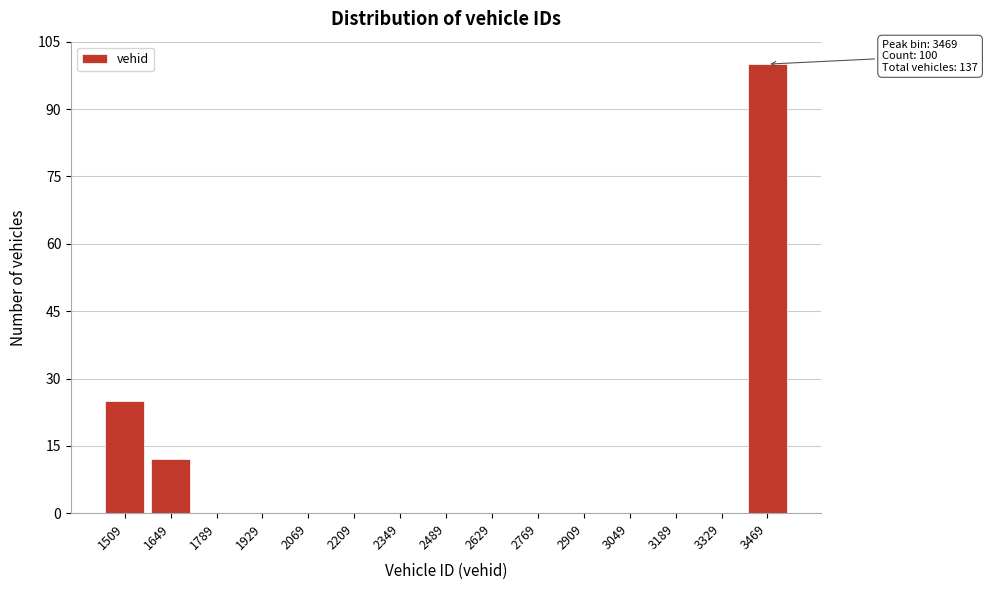

Reading right to left, what are all the values shown in this chart?

3469=100	3329=0	3189=0	3049=0	2909=0	2769=0	2629=0	2489=0	2349=0	2209=0	2069=0	1929=0	1789=0	1649=12	1509=25